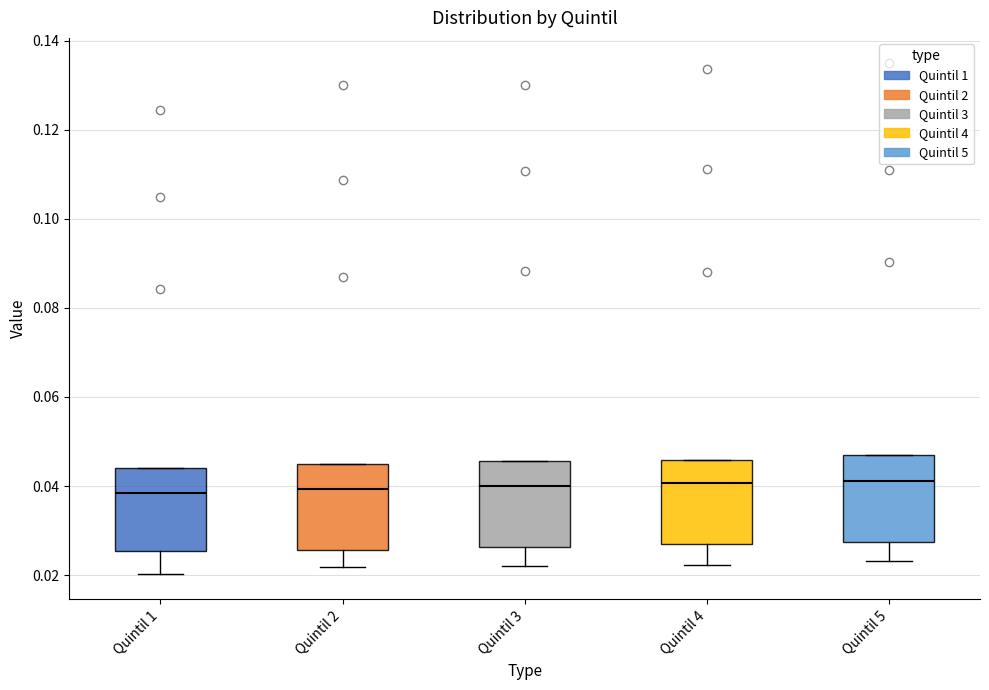

Where does the median line of the box for Quintil 1 sit on the y-axis? The values are not printed on the chart, so give them approximately, as read against the axis.

0.038